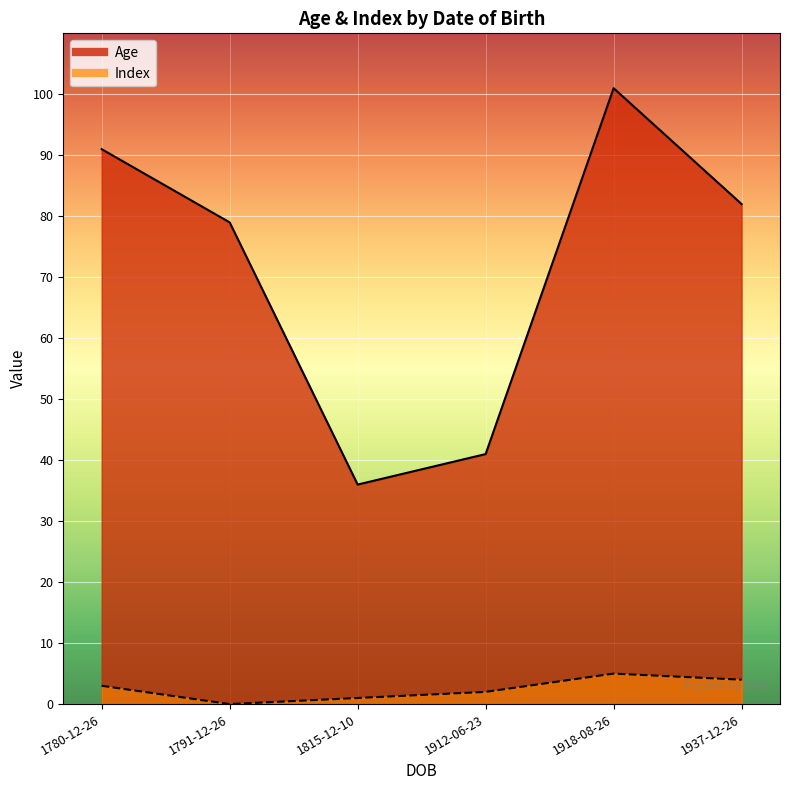

What value does the Age series have at 1918-08-26, to the nearest 10?

100